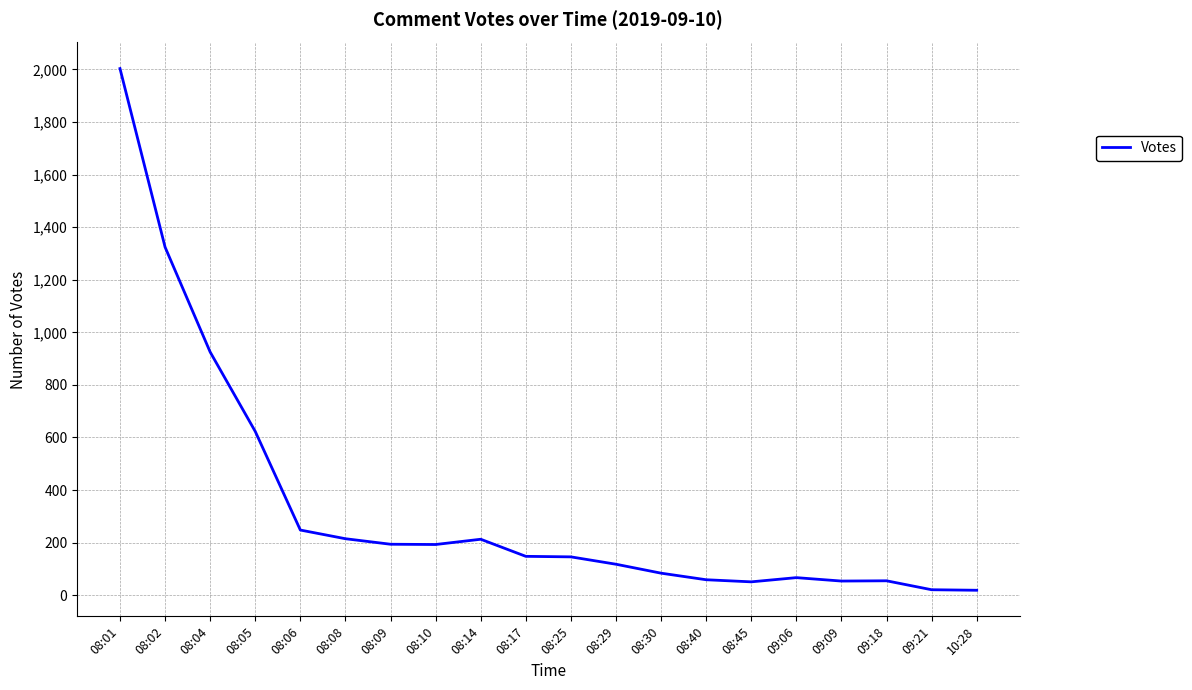

What is the difference between the second highest and second lowest values?

1303